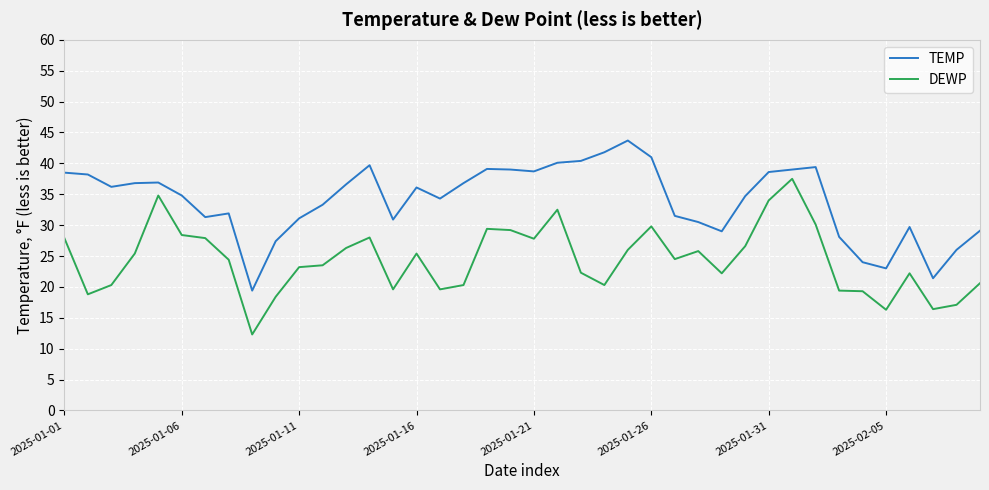

Rank the series by their average value, from lowest to highest.

DEWP, TEMP